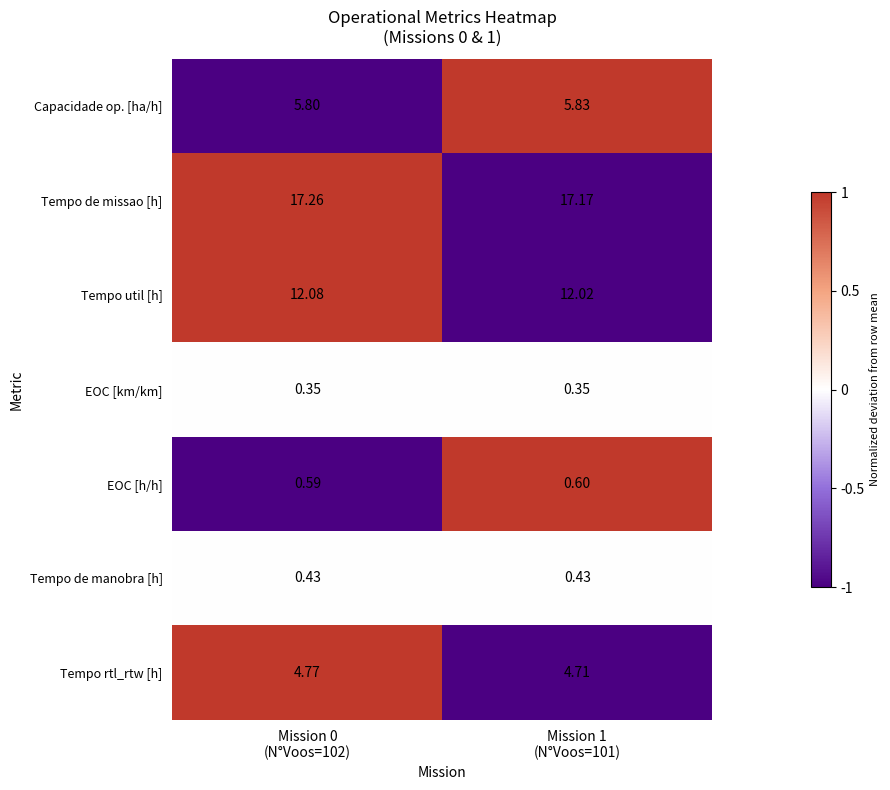

Which series has the largest total across all categories?

Tempo de missao [h]